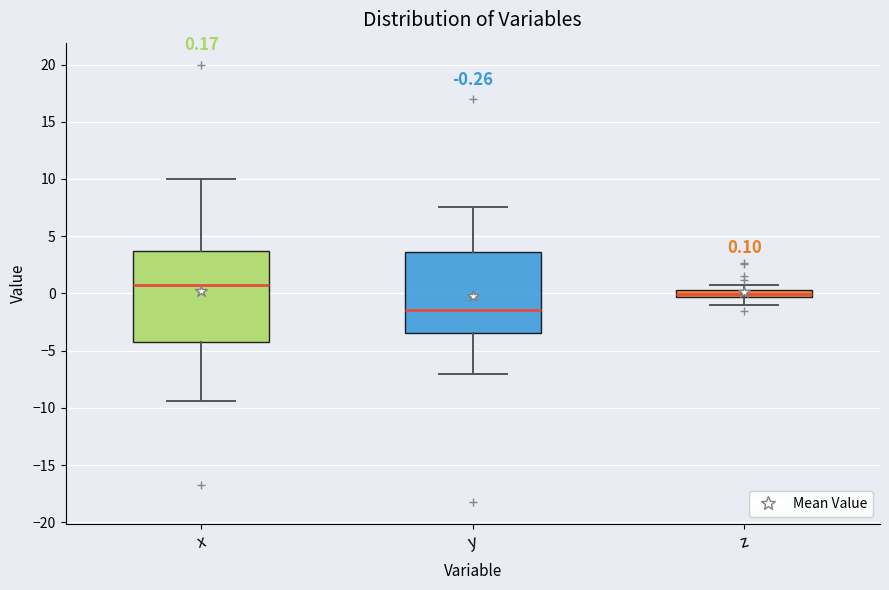

Comparing the boxes themselves (not the whiskers), which one is the tallest?

x